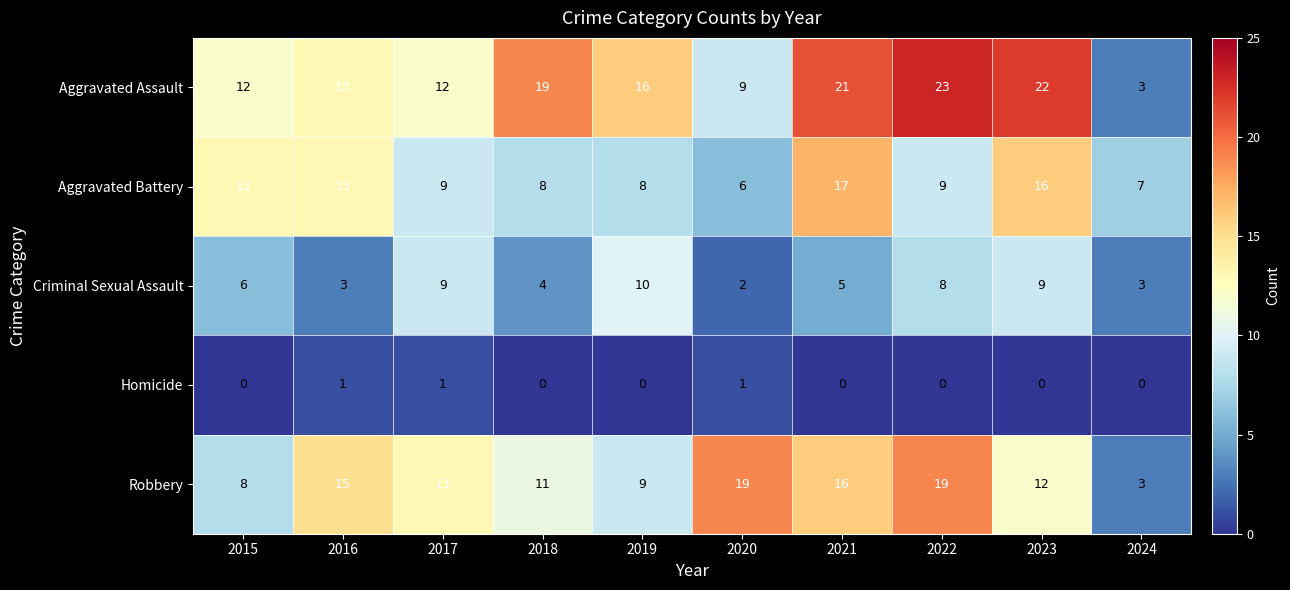

What is the sum of the Aggravated Battery values at 2016 and 2017?

22